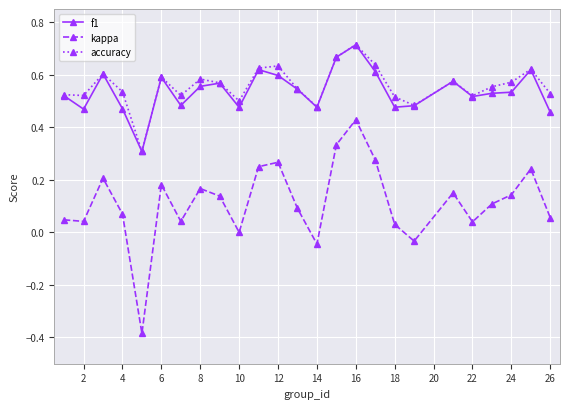

At how many categories does at least one series exceed 0?

25